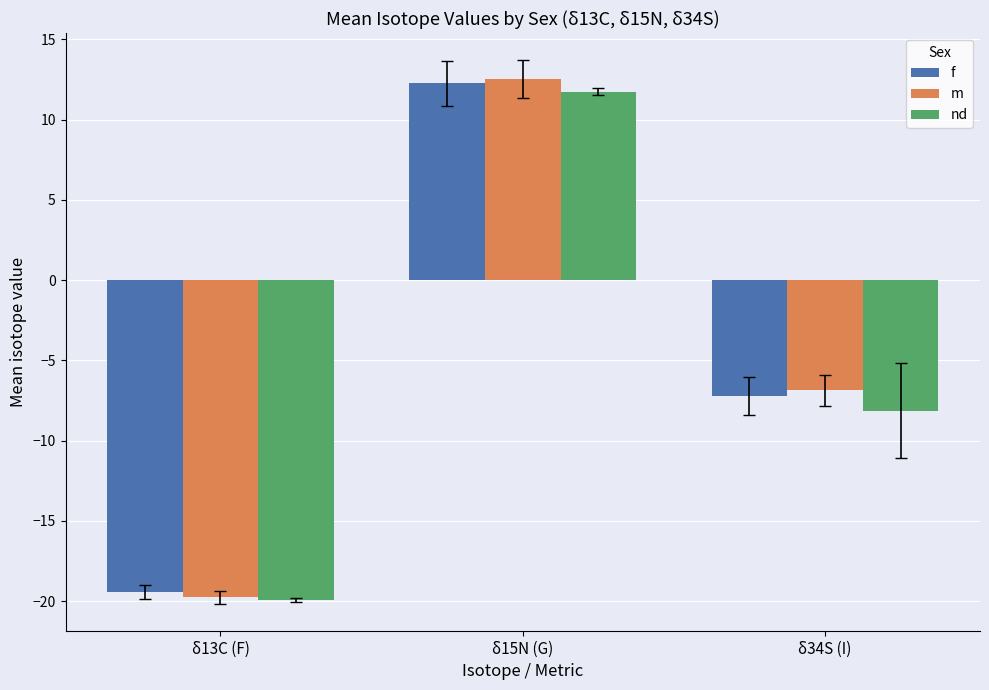

How many bars are there in each group?

3